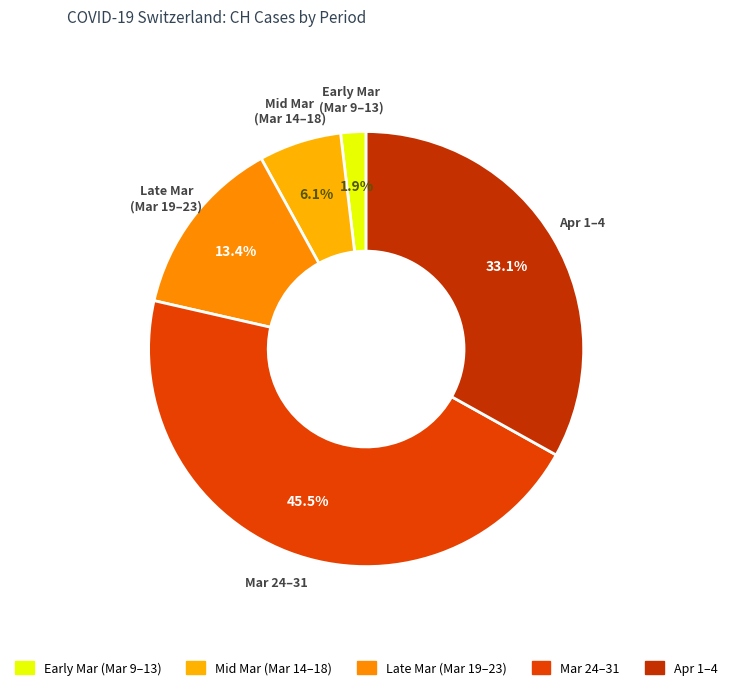

Is there a majority slice in this chart?

No